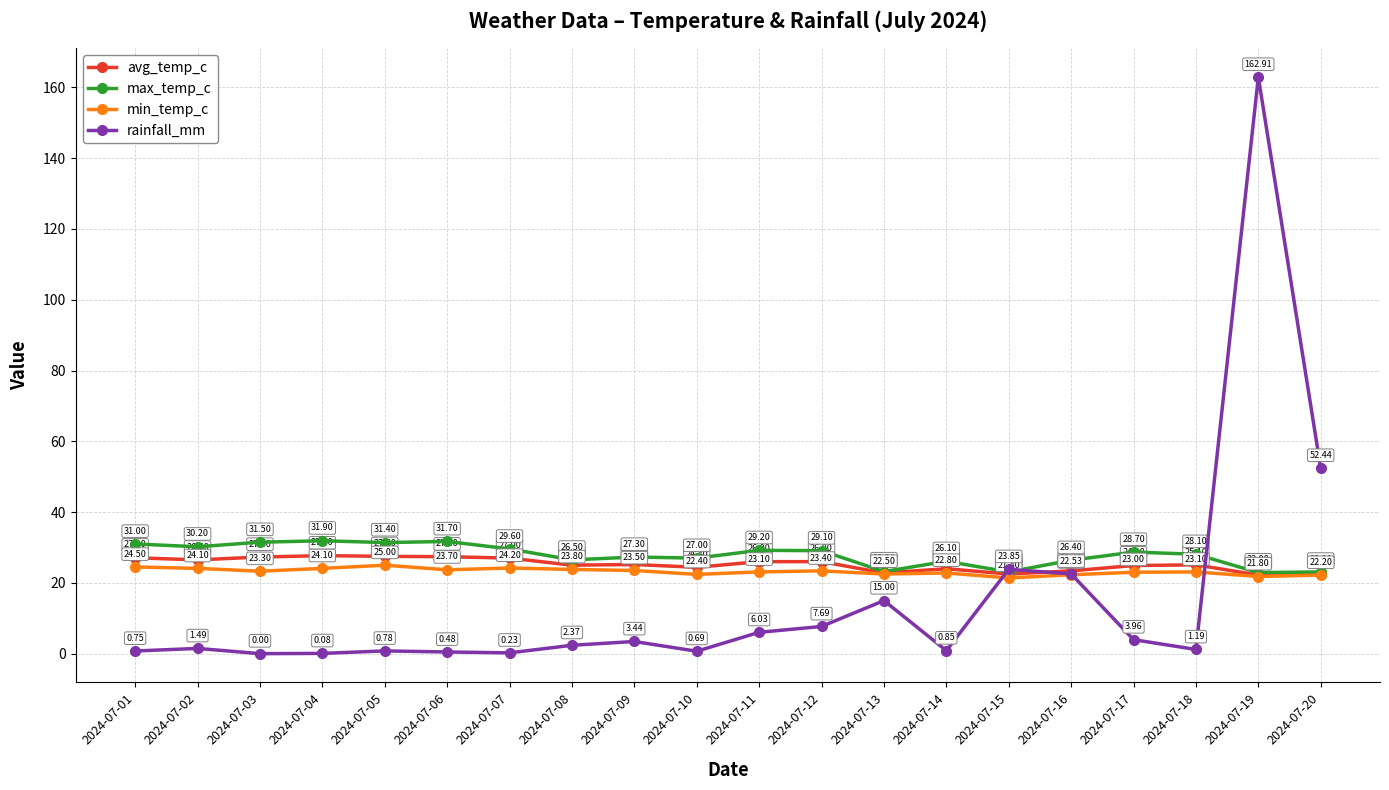

What are all the series names shown in the legend?

avg_temp_c, max_temp_c, min_temp_c, rainfall_mm